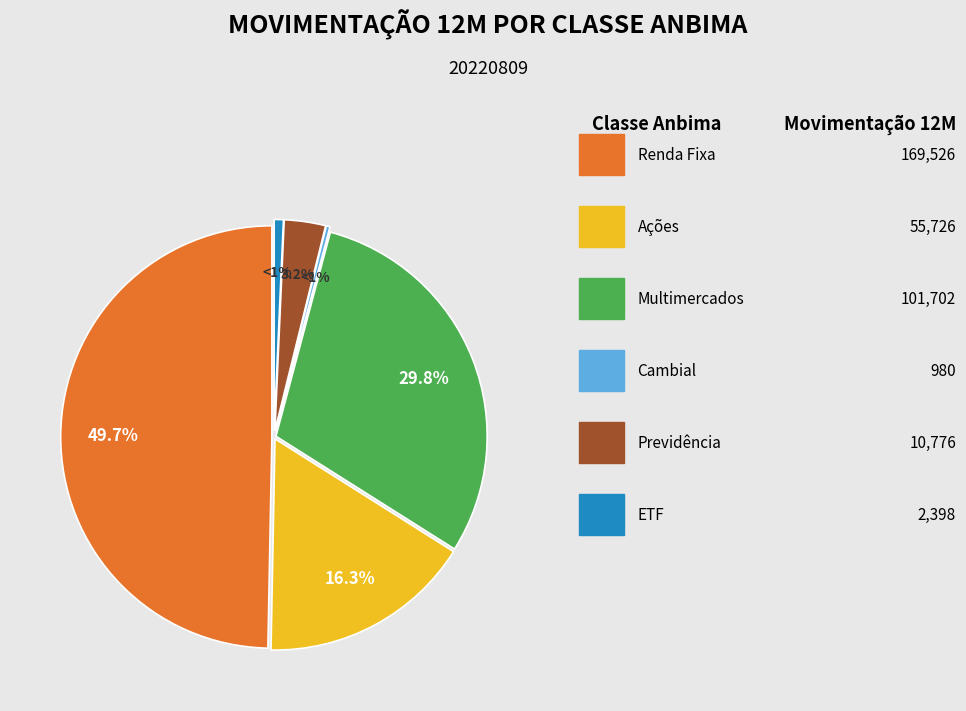

Rank the categories by value from lowest to highest.

Cambial, ETF, Previdência, Ações, Multimercados, Renda Fixa